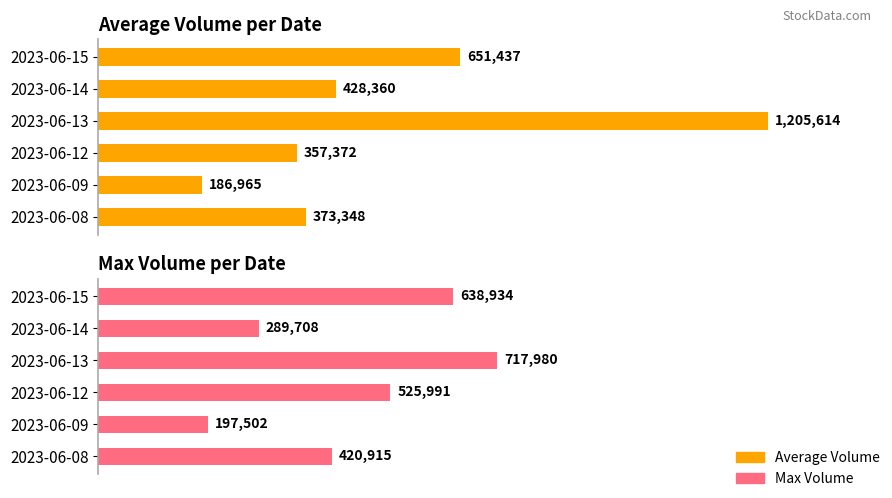

Count the number of data series in this chart.

2